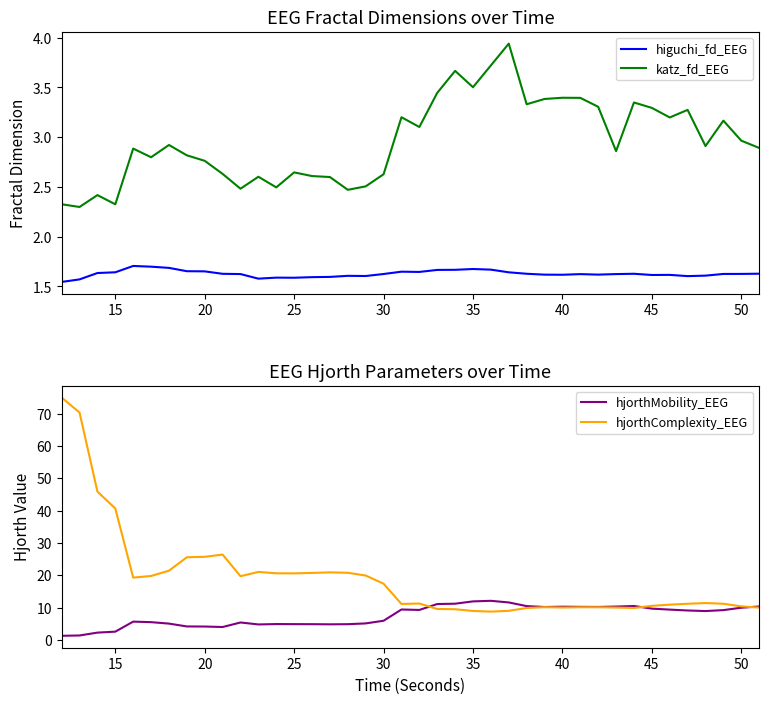

Is it true that higuchi_fd_EEG equals 2.9 at 50?

False